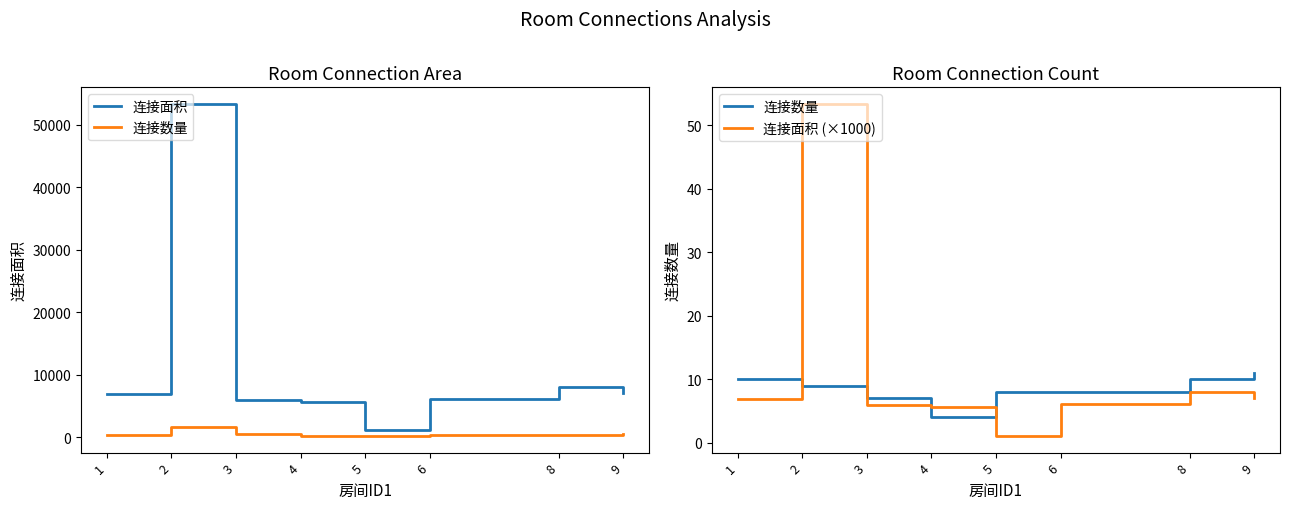

Reading left to right, transcribe all the data shown in this chart.

连接面积: 6832.0	53350.0	5938.0	5664.0	1069.0	6080.0	8016.0	7056.0
连接数量: 10.0	9.0	7.0	4.0	8.0	8.0	10.0	11.0
连接面积 (×1000): 6.8	53.4	5.9	5.7	1.1	6.1	8.0	7.1